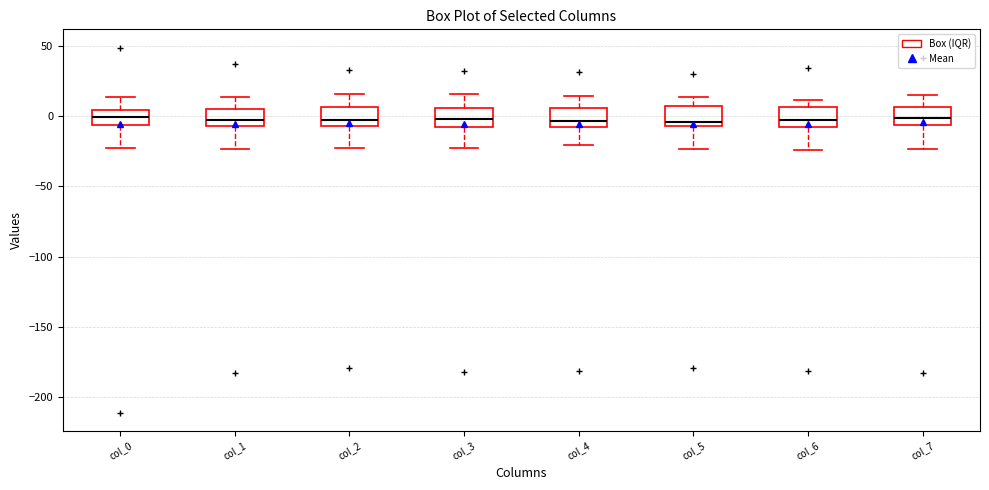

Where does the median line of the box for col_4 sit on the y-axis? The values are not printed on the chart, so give them approximately, as read against the axis.

-5